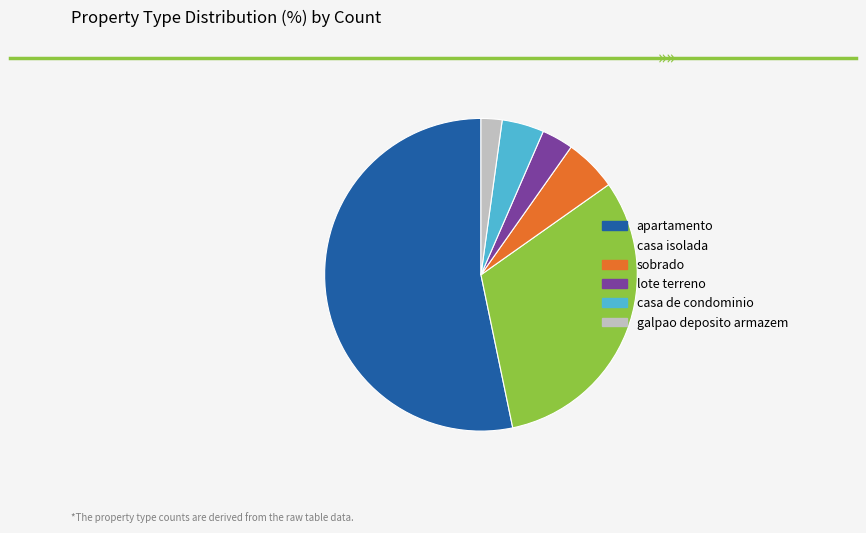

Is there a majority slice in this chart?

Yes